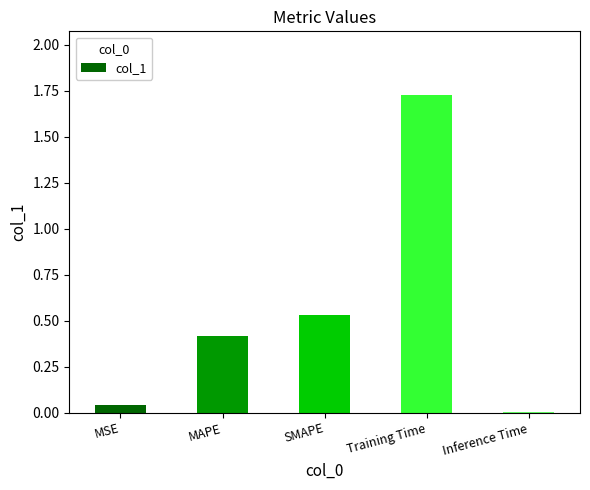

What is the sum of all values?

2.7